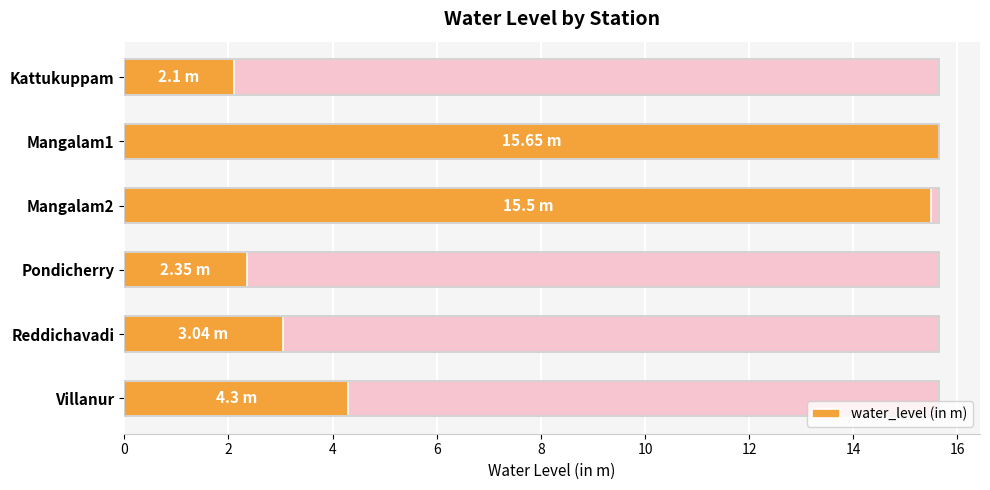

What is the difference between the second highest and minimum values?

13.4